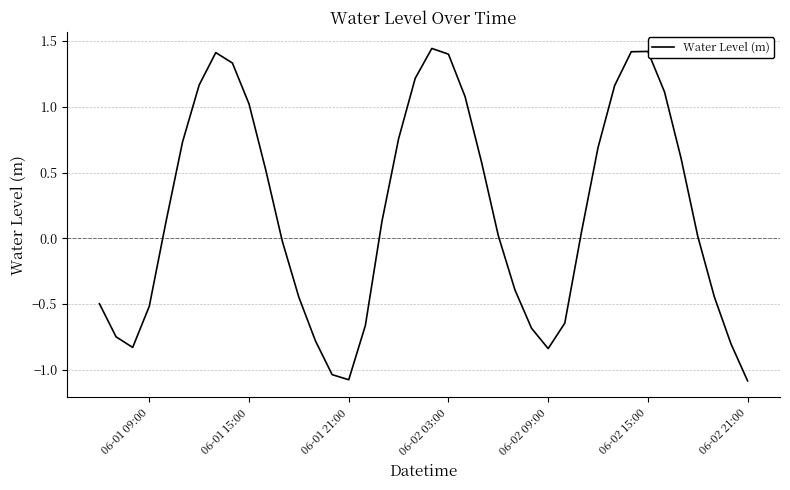

What is the difference between the maximum and minimum values?

2.5